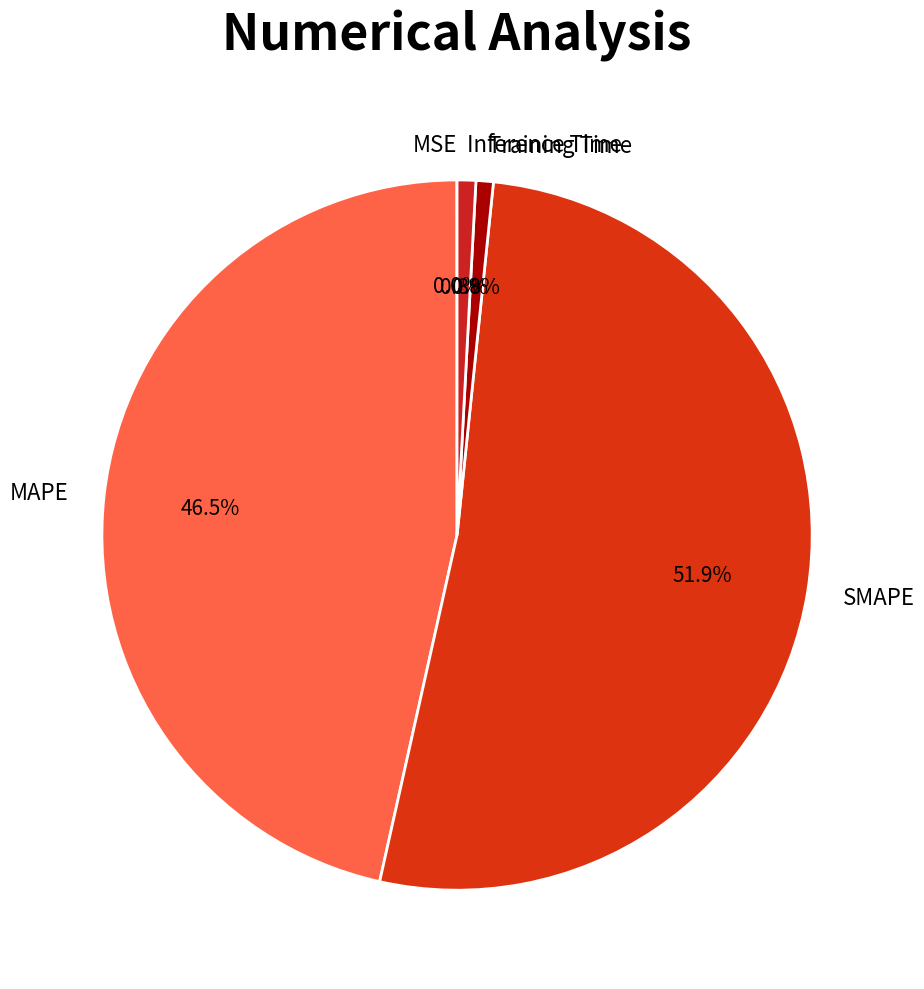

Between MAPE and SMAPE, which is larger?

SMAPE